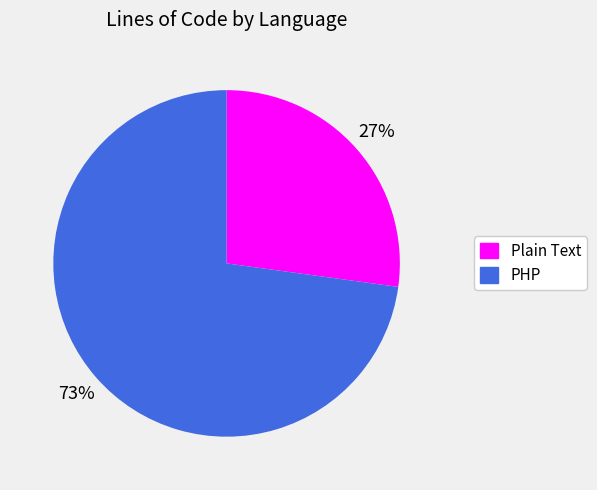

Between Plain Text and PHP, which is larger?

PHP